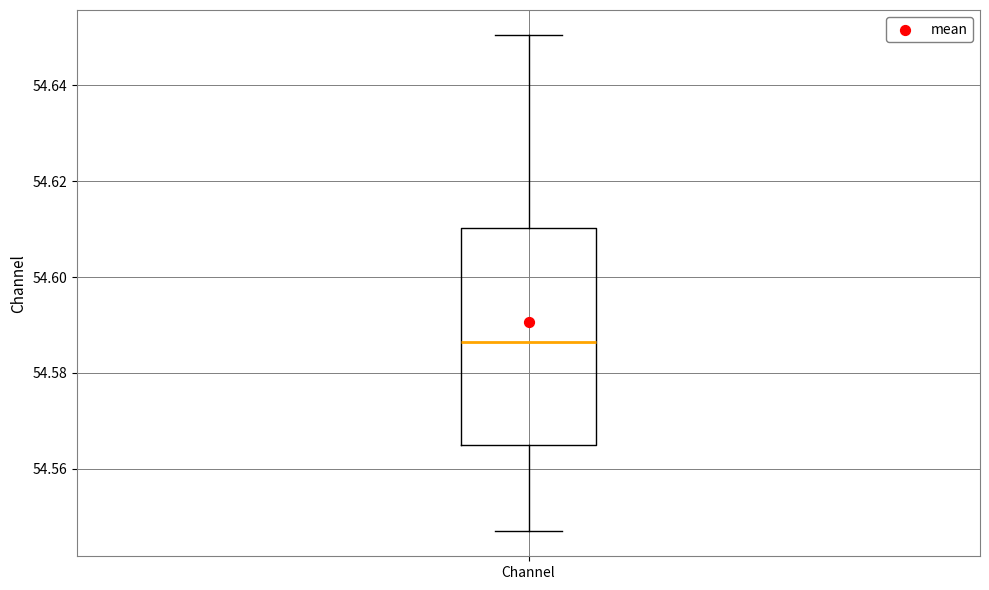

Where does the median line of the box for Channel sit on the y-axis? The values are not printed on the chart, so give them approximately, as read against the axis.

54.586